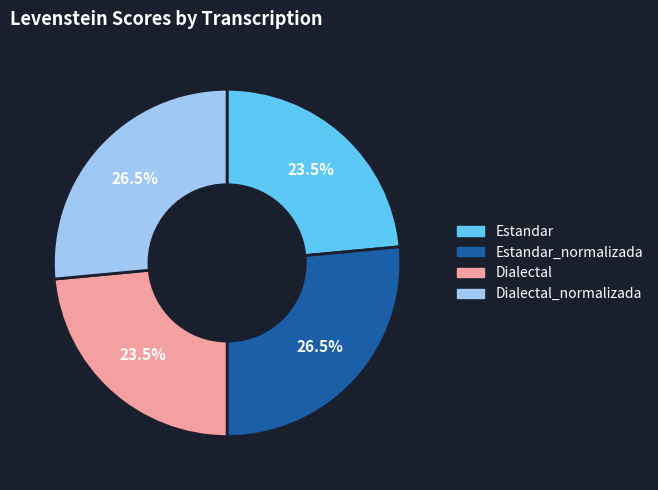

How many segments does this pie chart have?

4